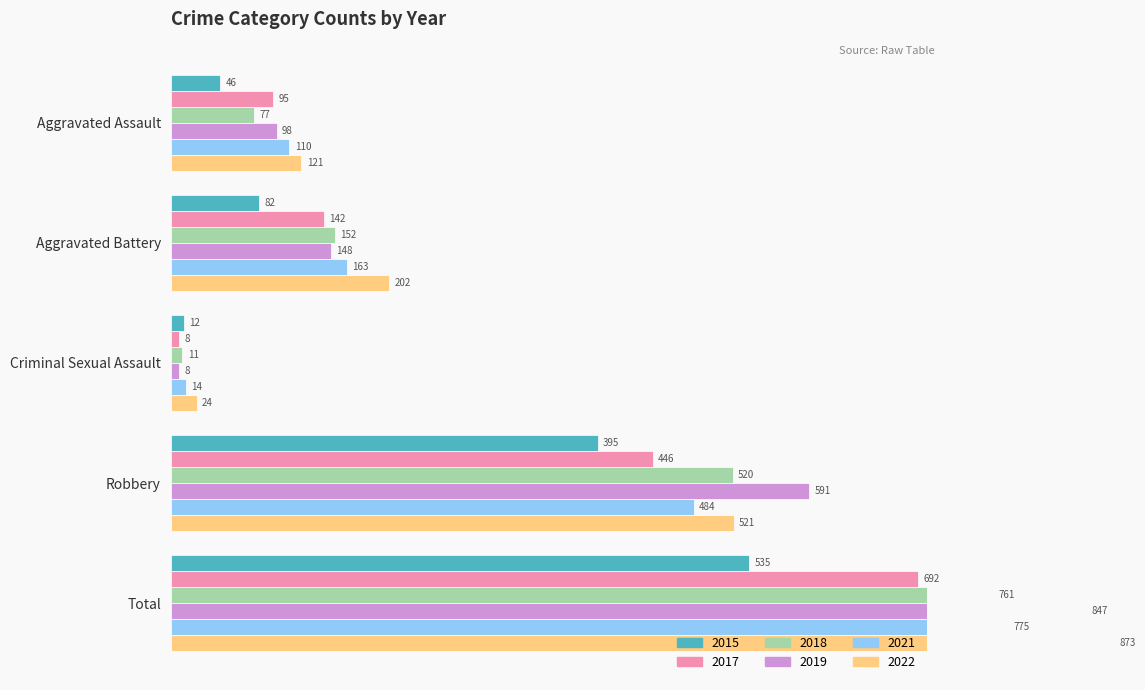

What is the greatest value displayed?

873